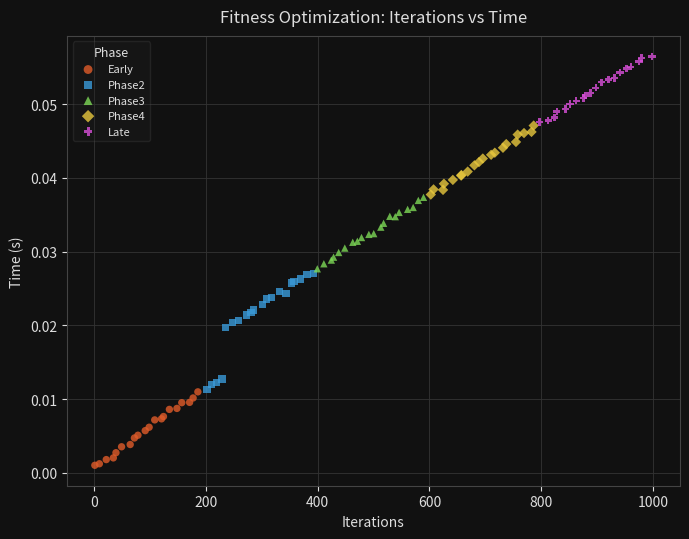

Which series reaches the maximum Y coordinate?

Late